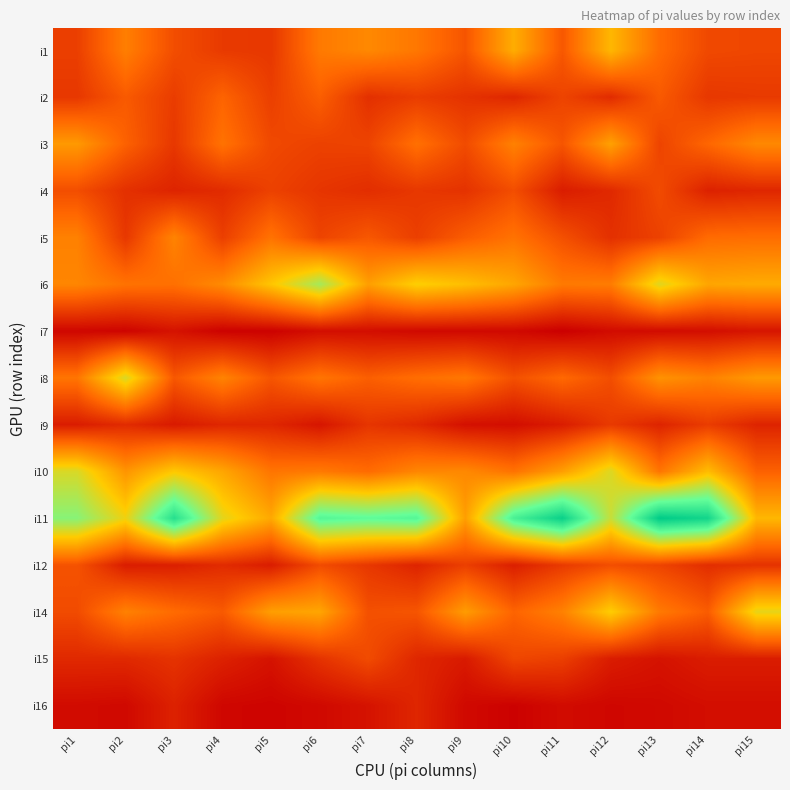

What is the greatest value displayed?

173